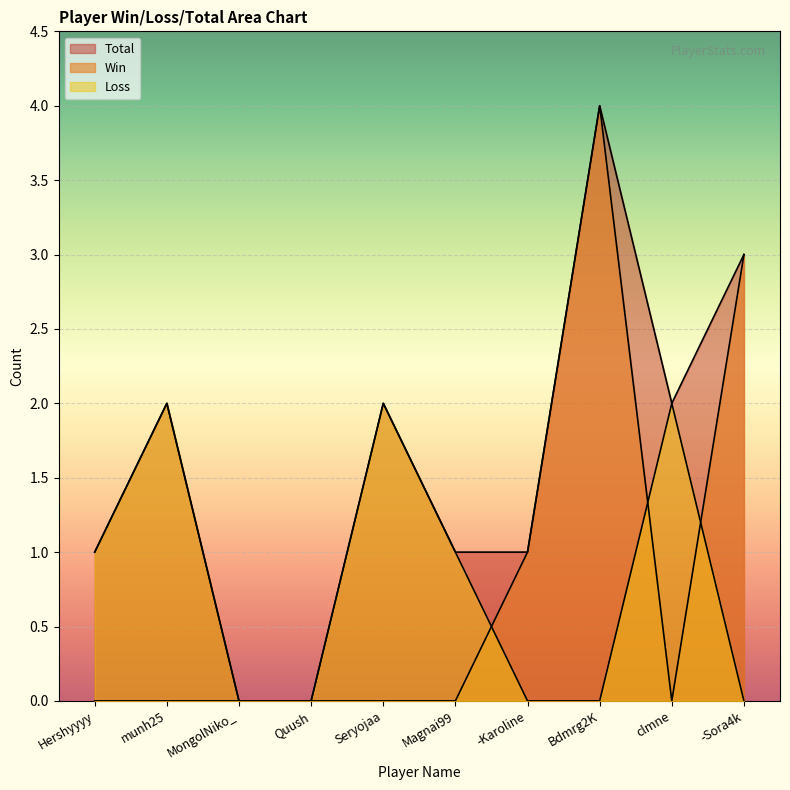

How many values in the Win series exceed 0?

3